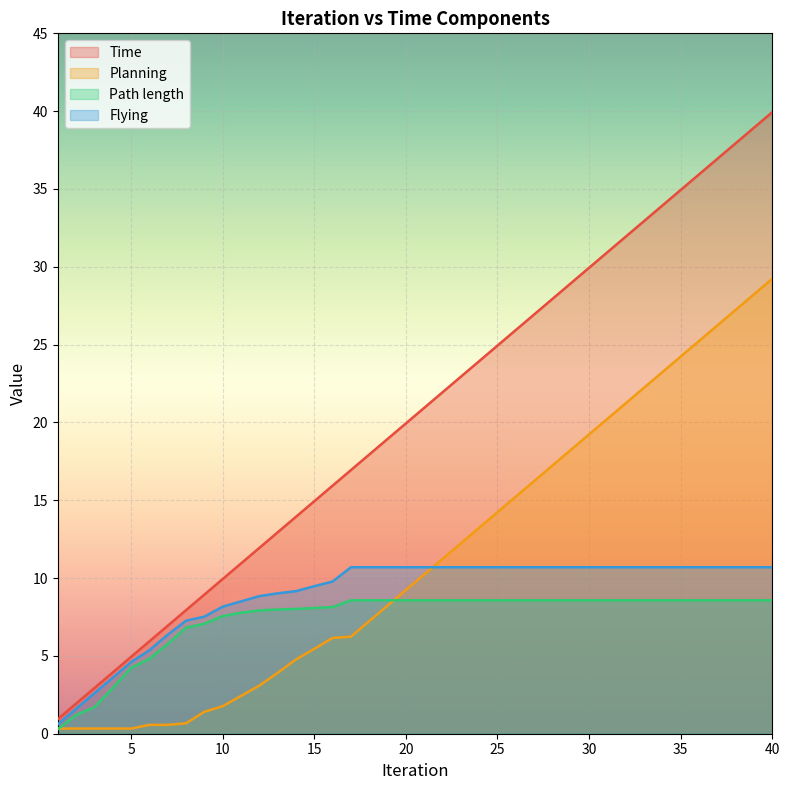

Which series changed the most between 5 and 20?

Time